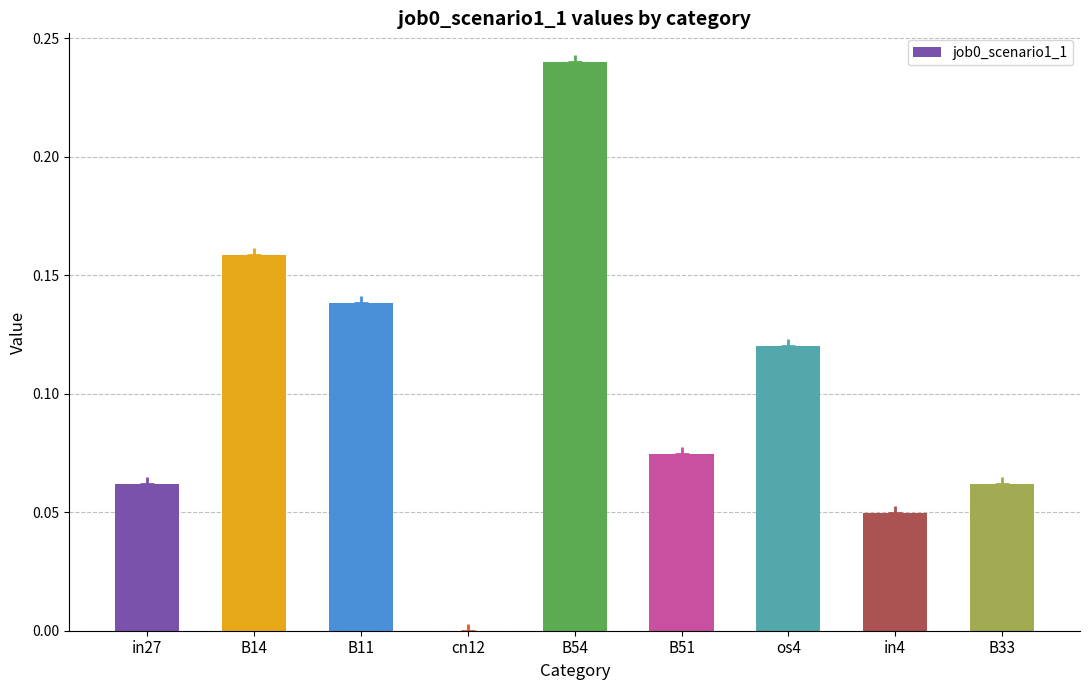

What is the sum of all values?

0.9